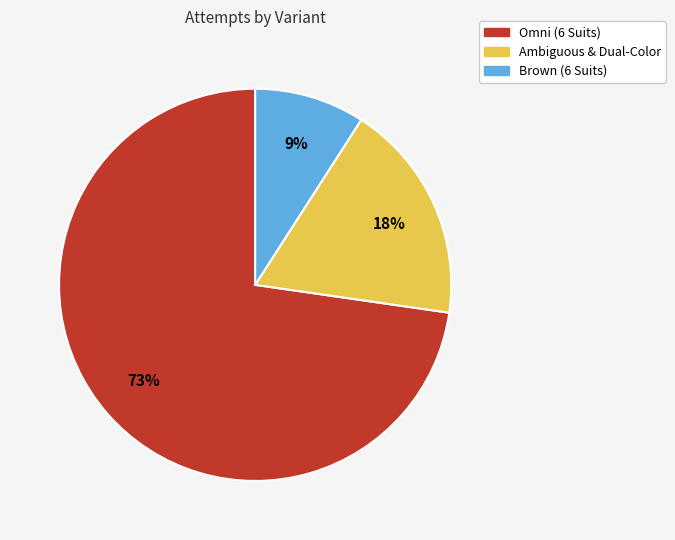

Does any single category account for the majority?

Yes